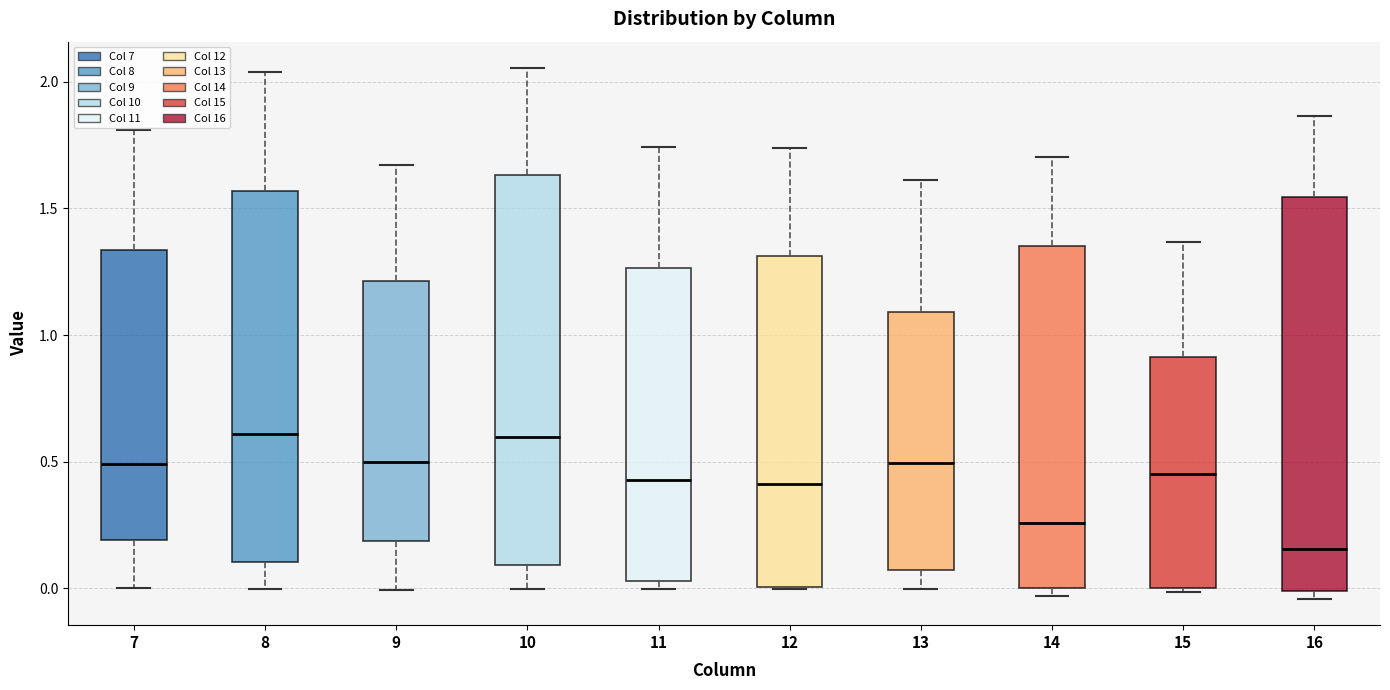

Where does the median line of the box at x = 7 sit on the y-axis? The values are not printed on the chart, so give them approximately, as read against the axis.

0.50